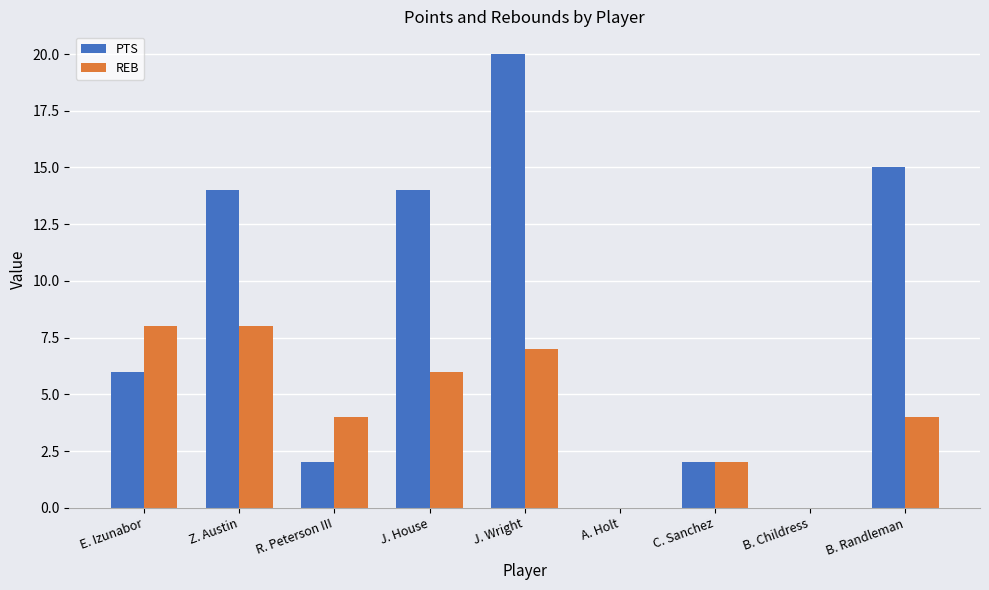

What is the approximate value of PTS at J. House?

14